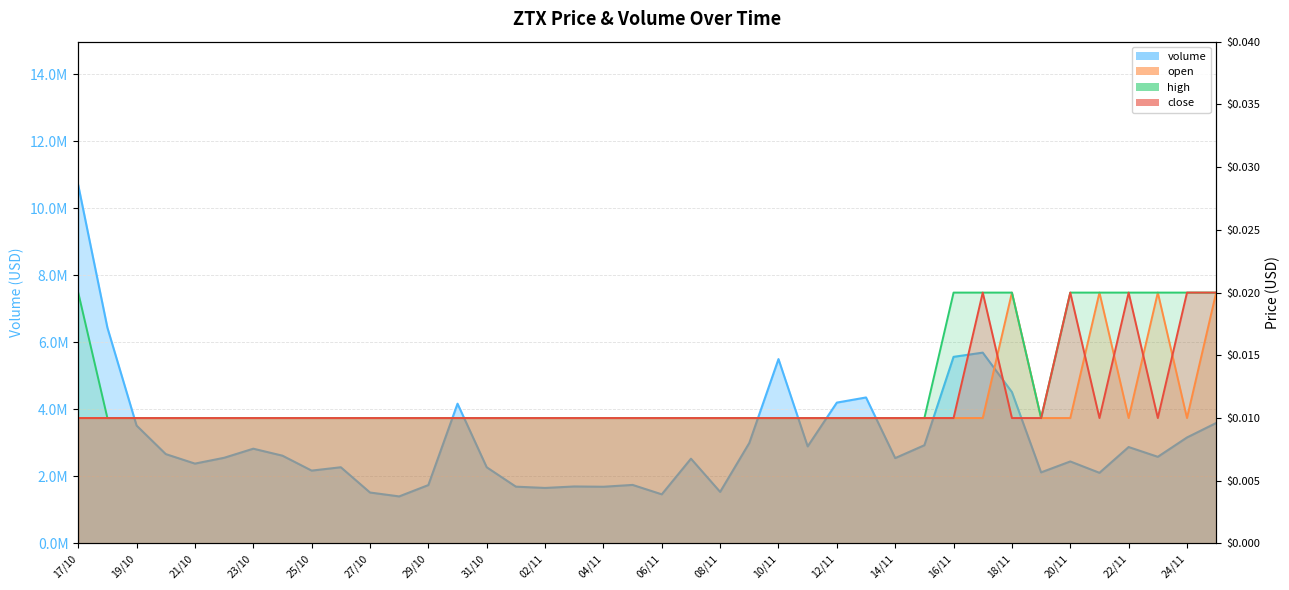

Where is volume nearest to the value 6046560?

17/11